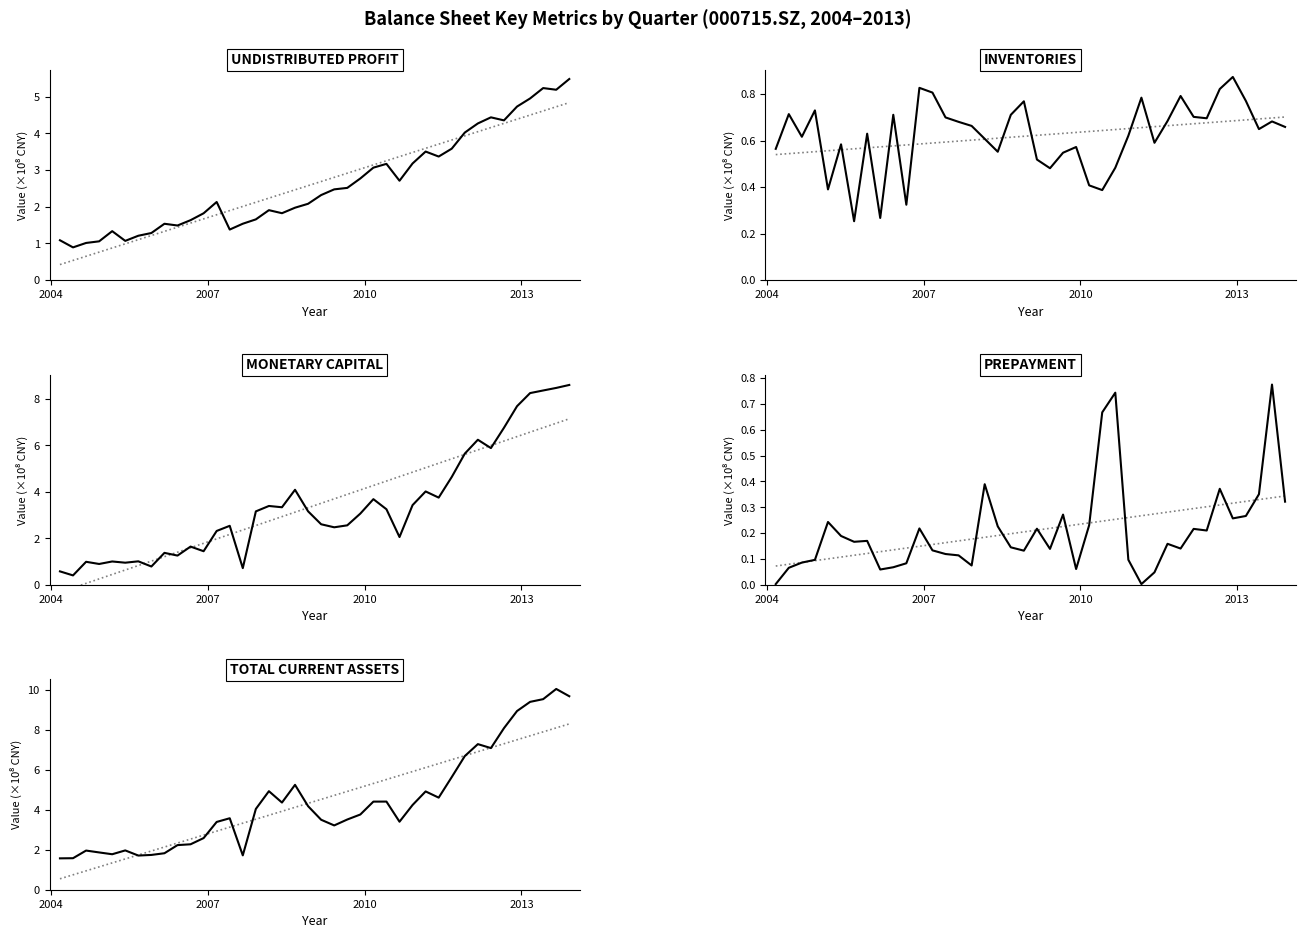

True or false: total_cur_assets has a value of 6.3 at 36.

False